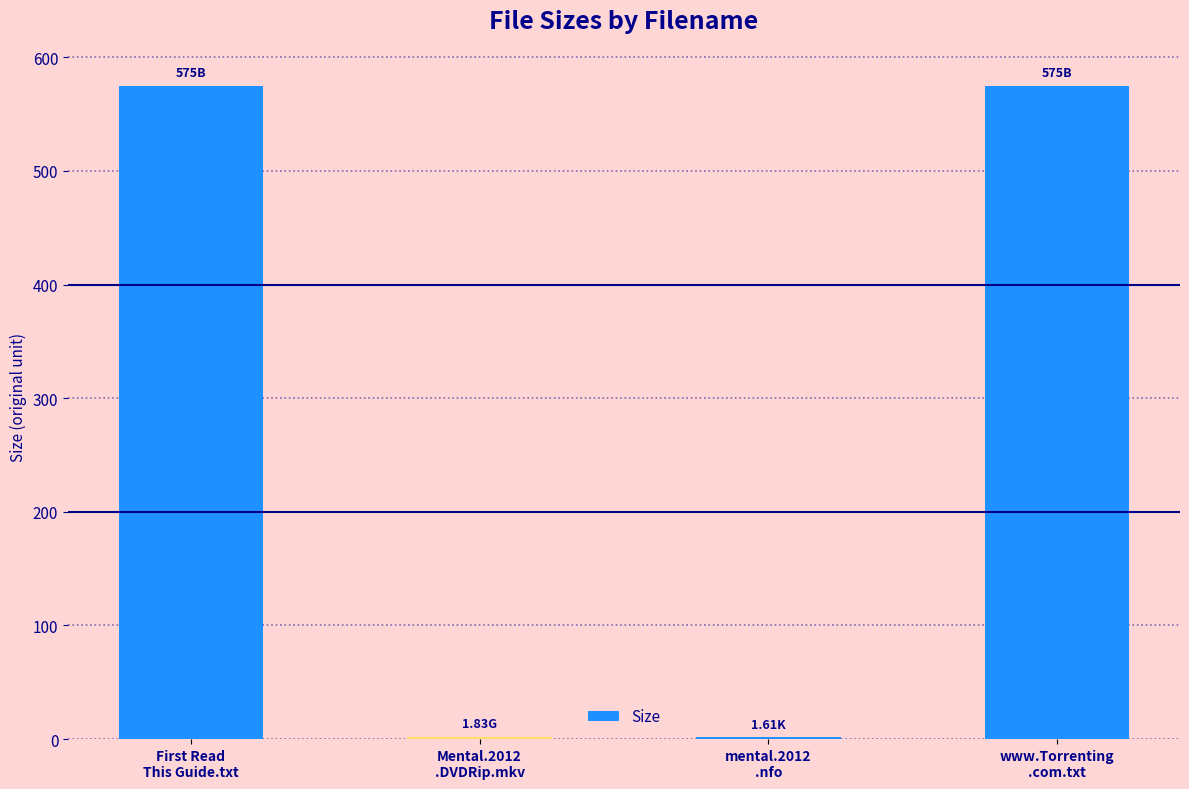

The chart shows a value of 884.5 at First Read
This Guide.txt. True or false?

False